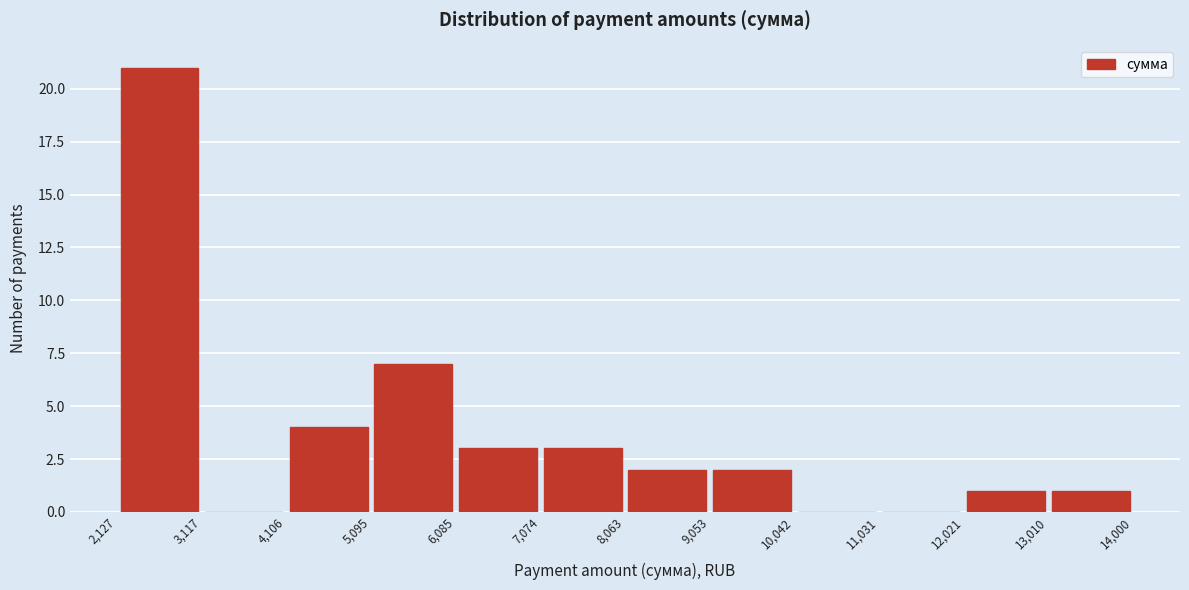

Reading left to right, transcribe this chart: for each bar, give the range it covers on the x-axis and its height. The values are not printed on the chart, so give them approximately, as read against the axis.

2,127 to 3,117: 21
3,117 to 4,106: 0
4,106 to 5,095: 4
5,095 to 6,085: 7
6,085 to 7,074: 3
7,074 to 8,063: 3
8,063 to 9,053: 2
9,053 to 10,042: 2
10,042 to 11,031: 0
11,031 to 12,021: 0
12,021 to 13,010: 1
13,010 to 14,000: 1